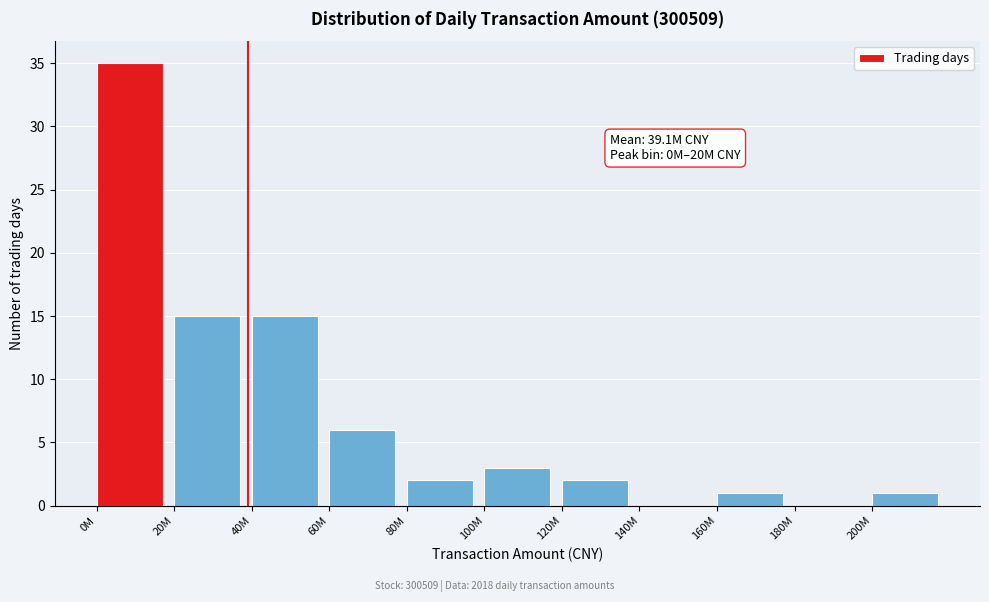

Reading right to left, extract all data points from this chart.

200M=1	180M=0	160M=1	140M=0	120M=2	100M=3	80M=2	60M=6	40M=15	20M=15	0M=35